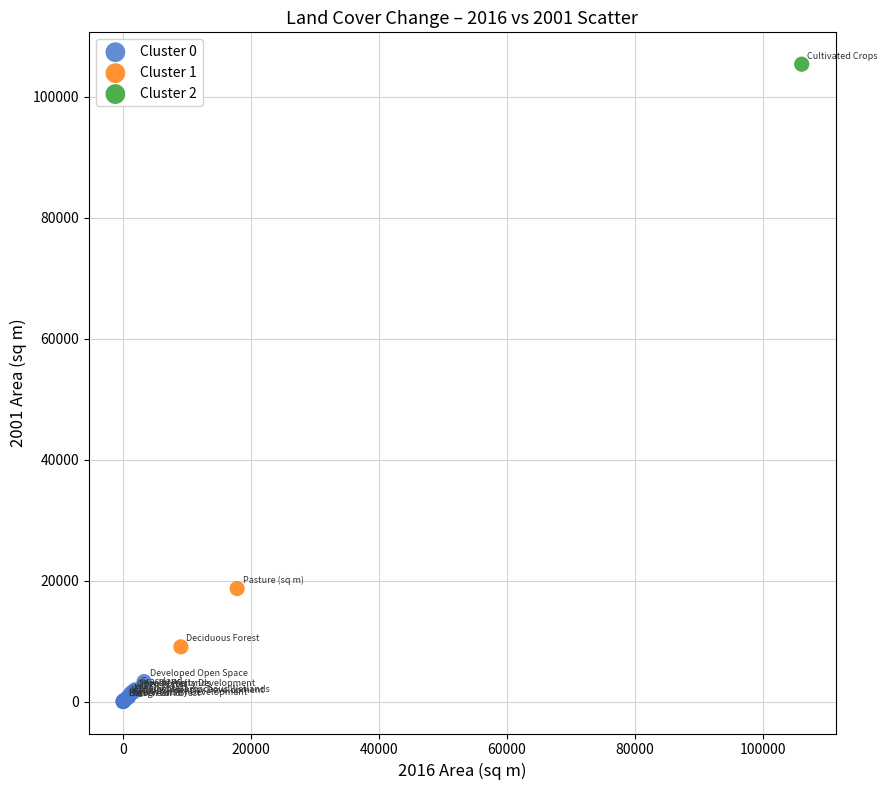

What are all the series names shown in the legend?

Cluster 0, Cluster 1, Cluster 2